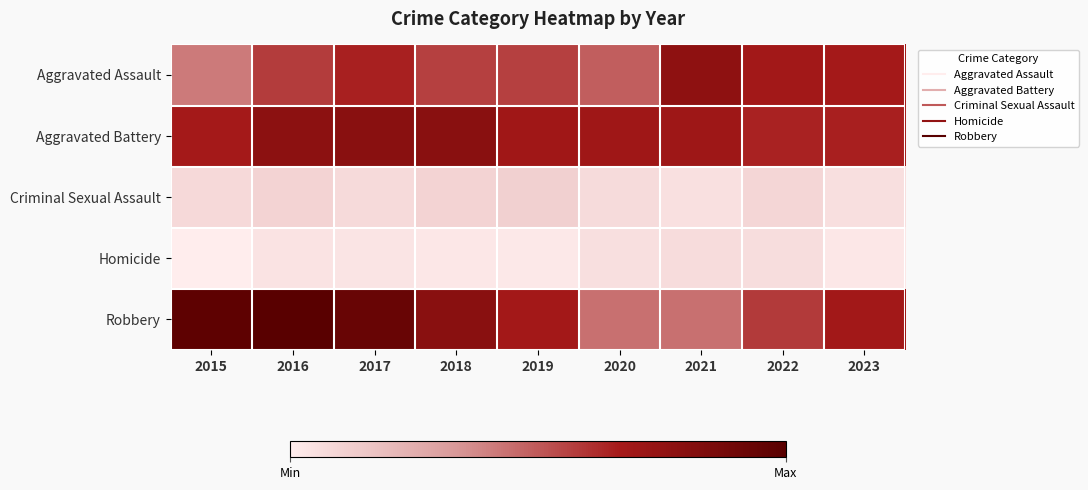

Which series has the largest range (max minus min)?

Robbery